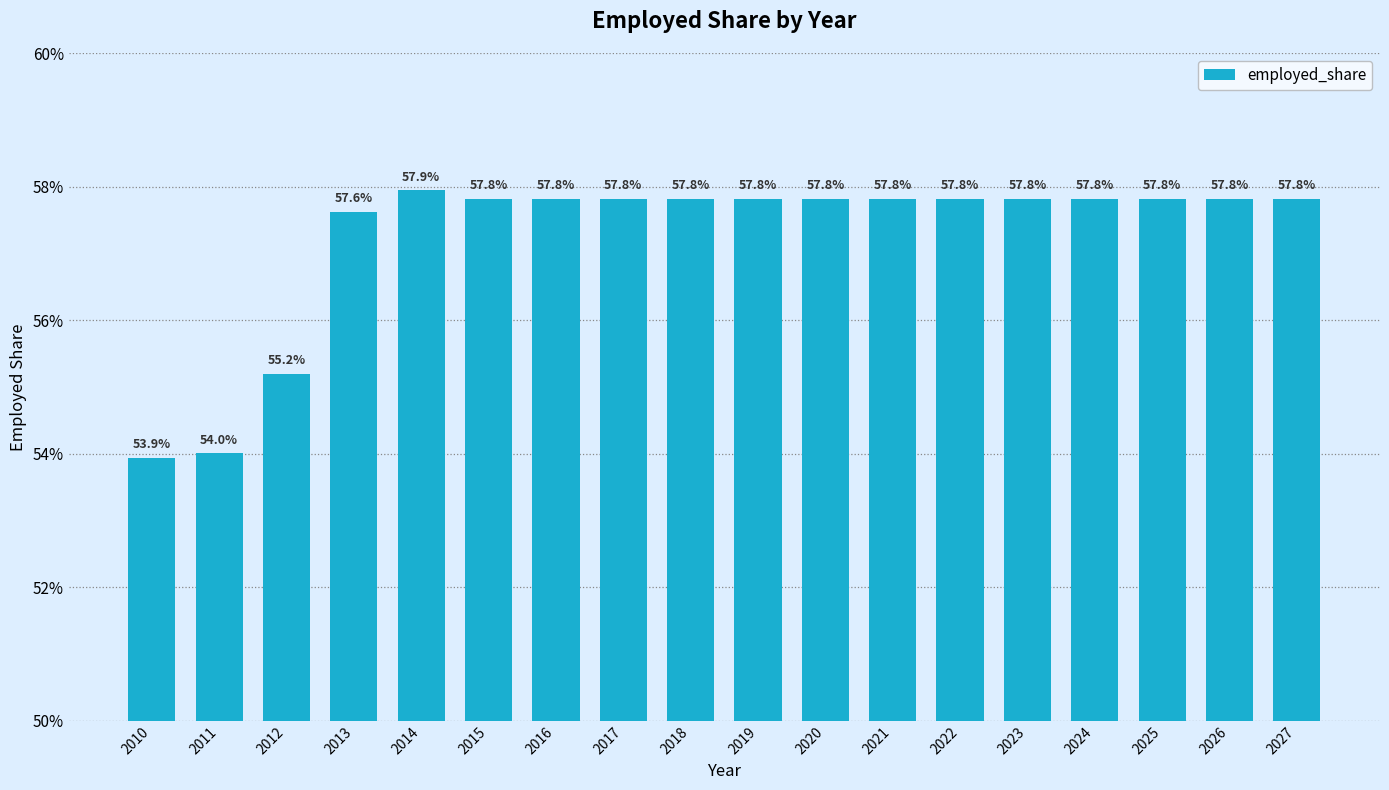

Reading left to right, what are all the values shown in this chart?

2010=0.5	2011=0.5	2012=0.6	2013=0.6	2014=0.6	2015=0.6	2016=0.6	2017=0.6	2018=0.6	2019=0.6	2020=0.6	2021=0.6	2022=0.6	2023=0.6	2024=0.6	2025=0.6	2026=0.6	2027=0.6